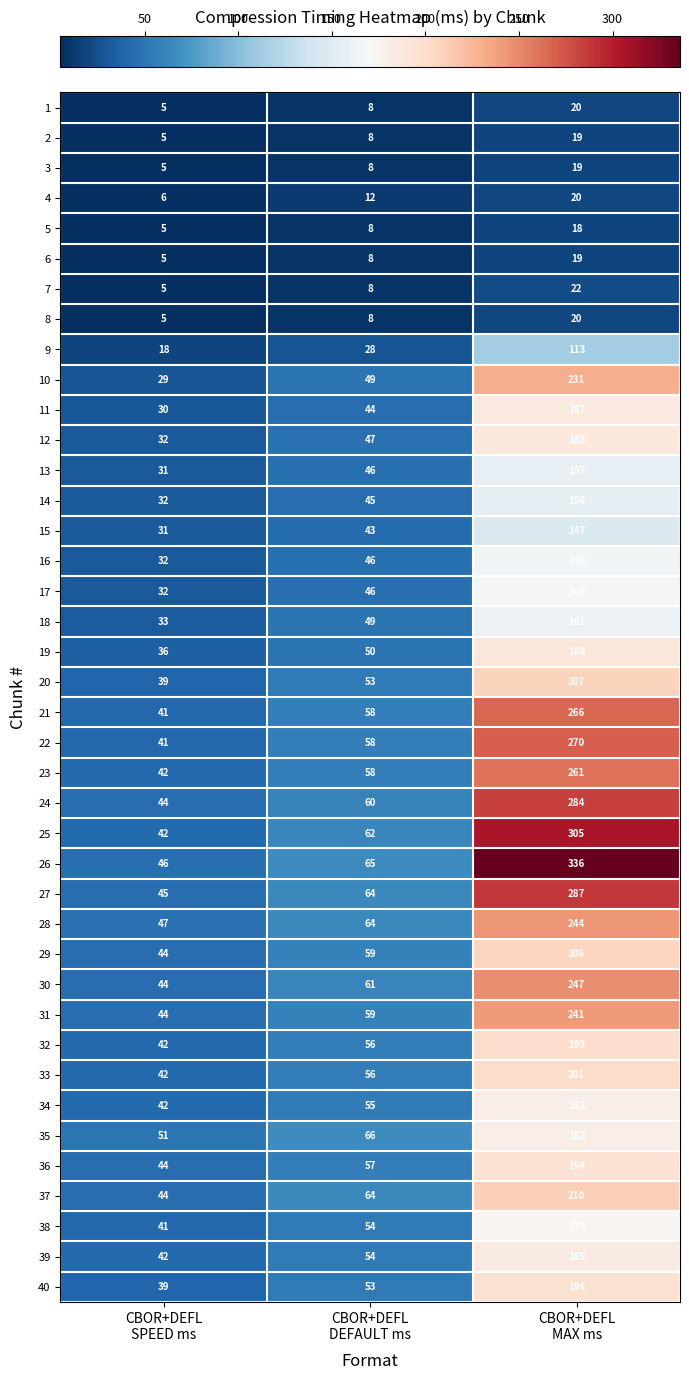

Which series has the largest total across all categories?

26